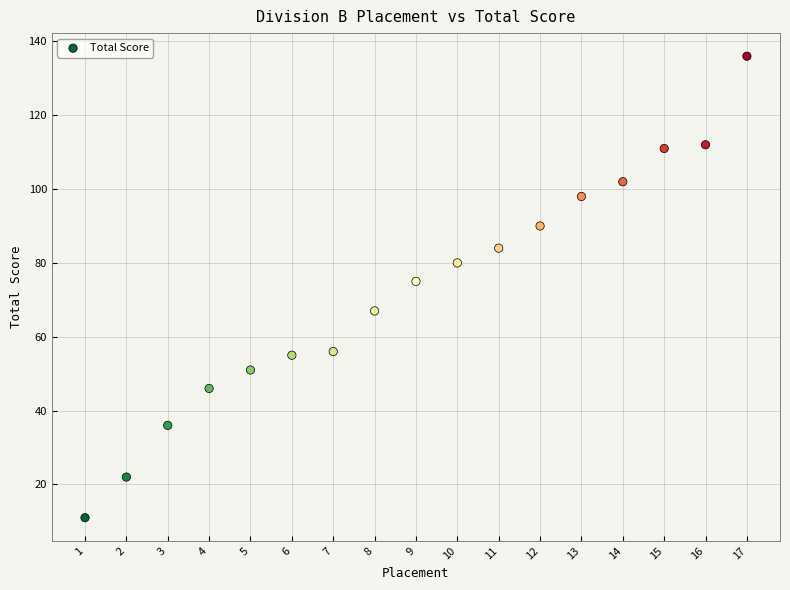

What Y value in the scatter plot is closest to 73?

75